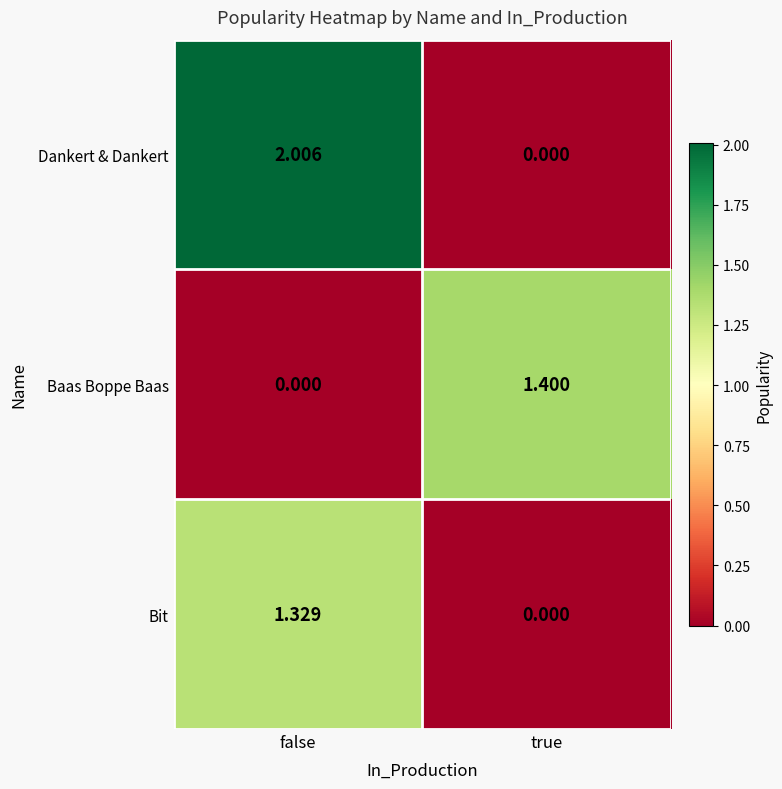

Between false and true, which series saw the biggest shift?

Dankert & Dankert